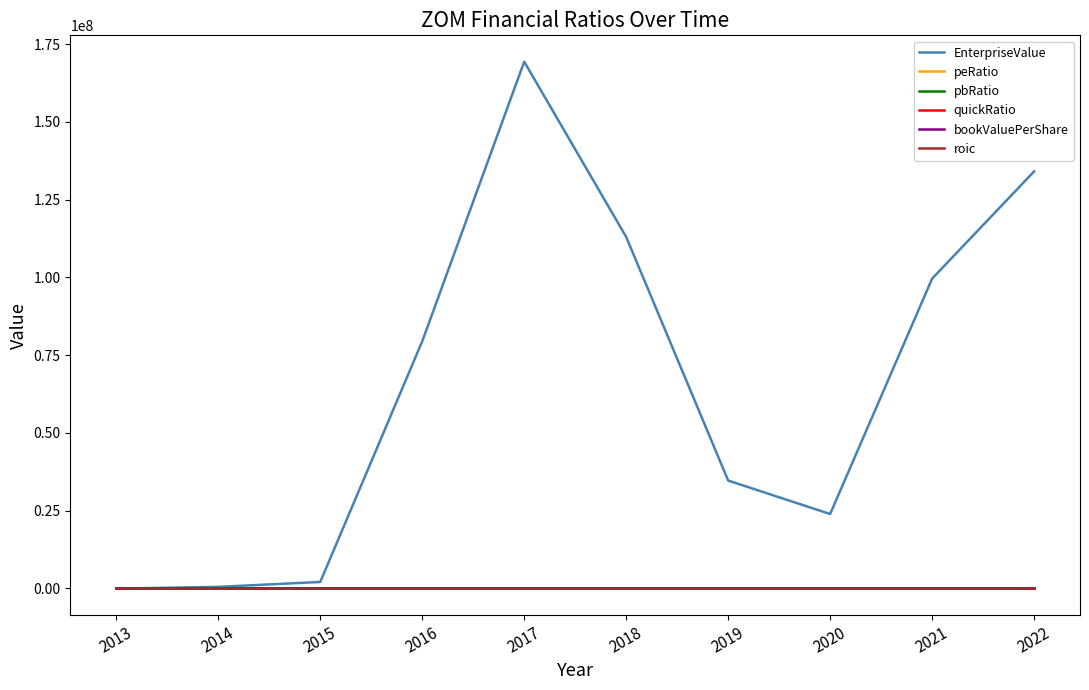

Which series changed the most between 2020 and 2021?

EnterpriseValue